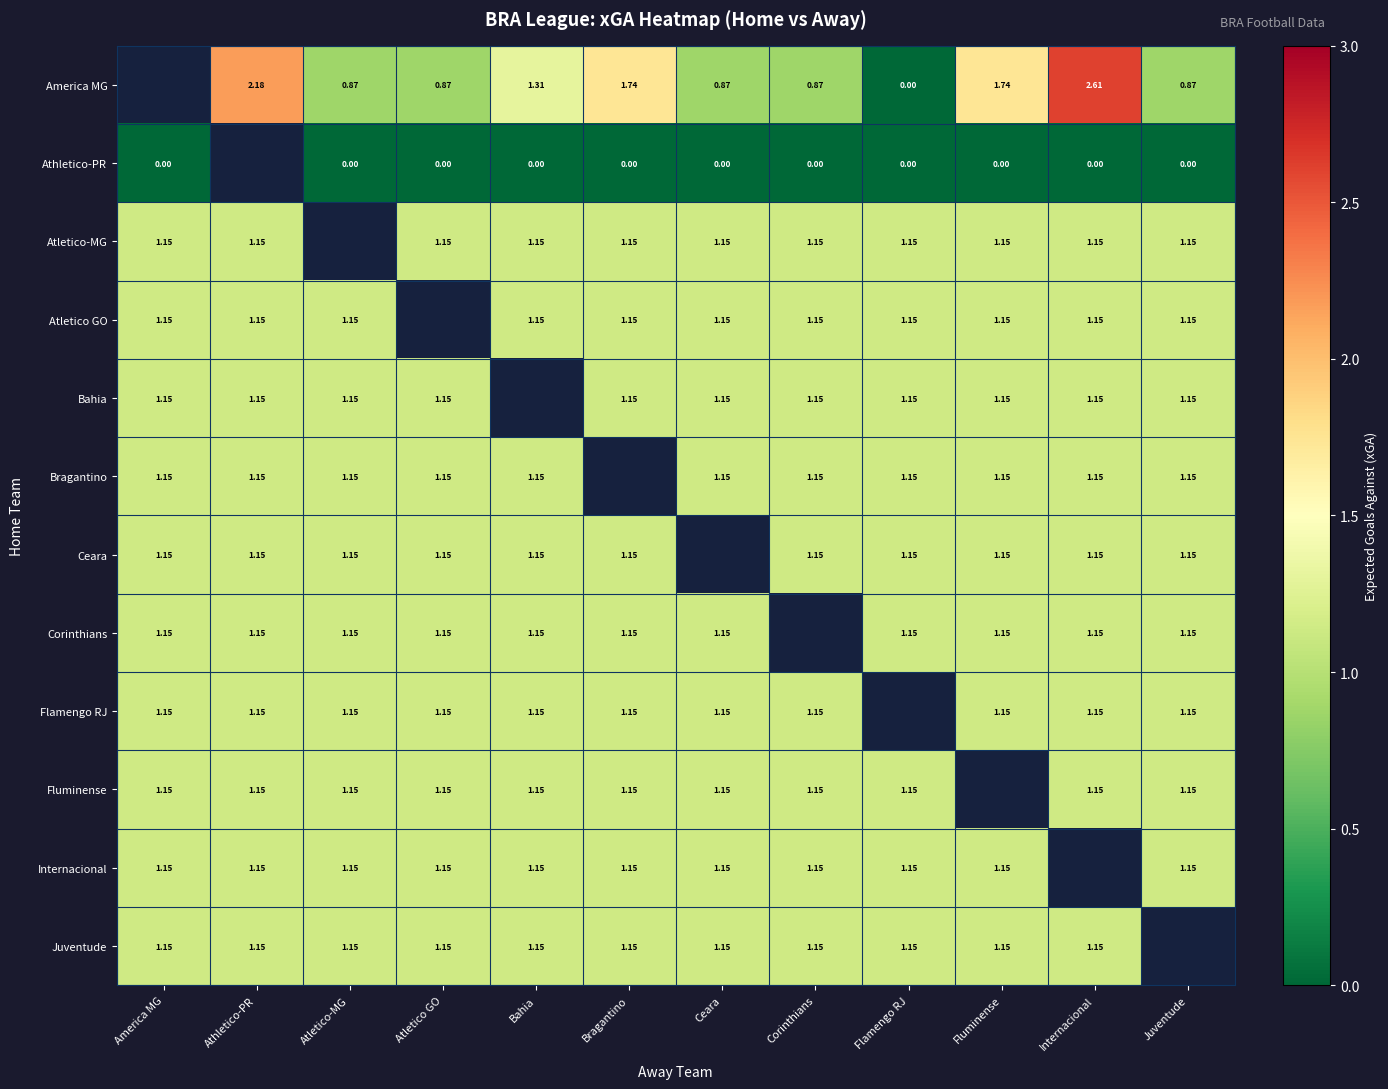

The Atletico-MG series shows 1.1 at Ceara. True or false?

True